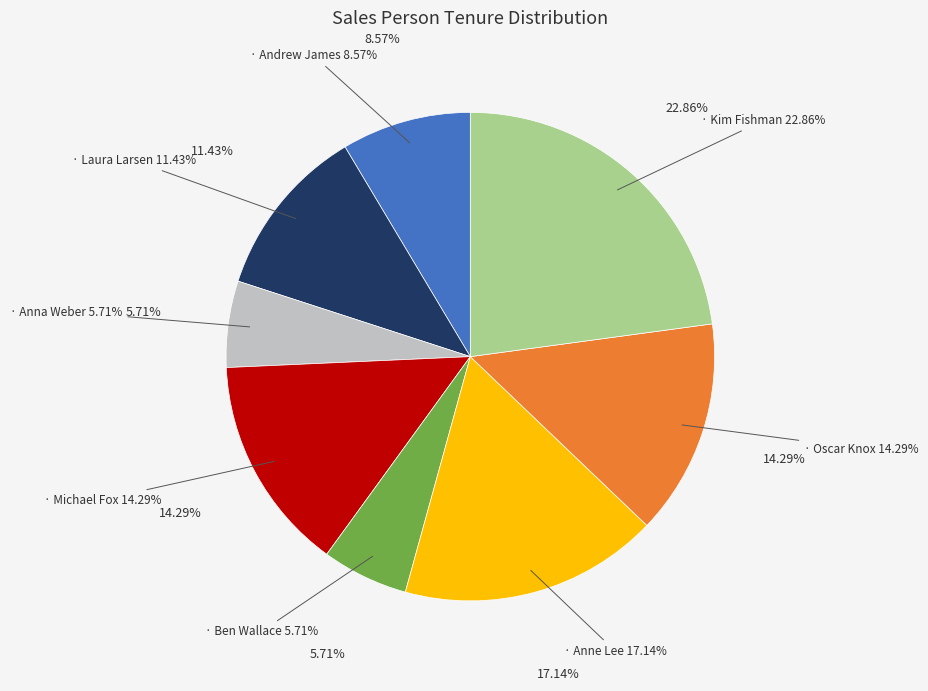

The Anna Weber slice represents 6% of the pie. True or false?

True